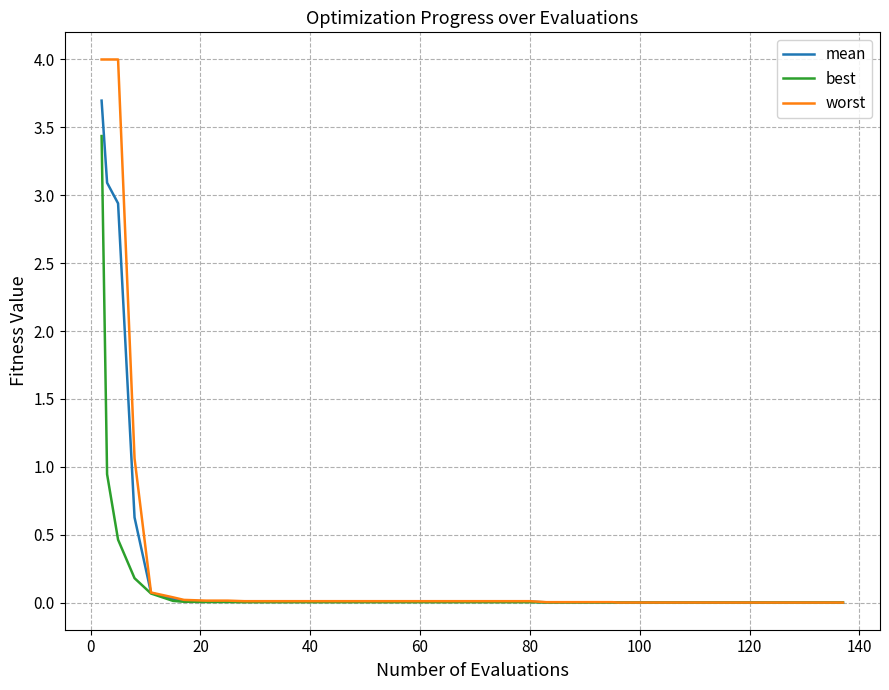

What is the maximum value for mean?

3.7